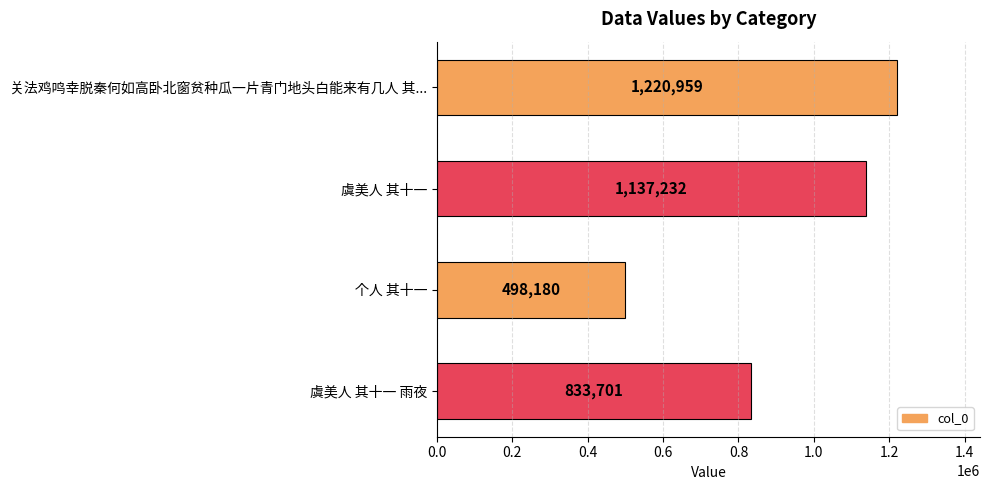

What is the sum of all values?

3690072